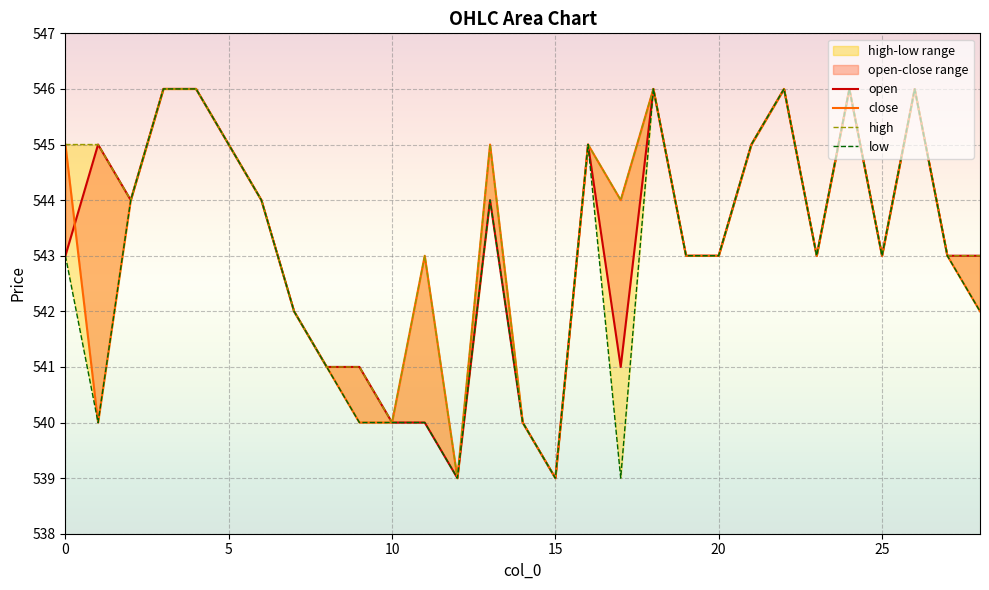

Reading right to left, what are all the values shown in this chart?

open: 543	543	546	543	546	543	546	545	543	543	546	541	545	539	540	544	539	540	540	541	541	542	544	545	546	546	544	545	543
close: 542	543	546	543	546	543	546	545	543	543	546	544	545	539	540	545	539	543	540	540	541	542	544	545	546	546	544	540	545
high: 543	543	546	543	546	543	546	545	543	543	546	544	545	539	540	545	539	543	540	541	541	542	544	545	546	546	544	545	545
low: 542	543	546	543	546	543	546	545	543	543	546	539	545	539	540	544	539	540	540	540	541	542	544	545	546	546	544	540	543